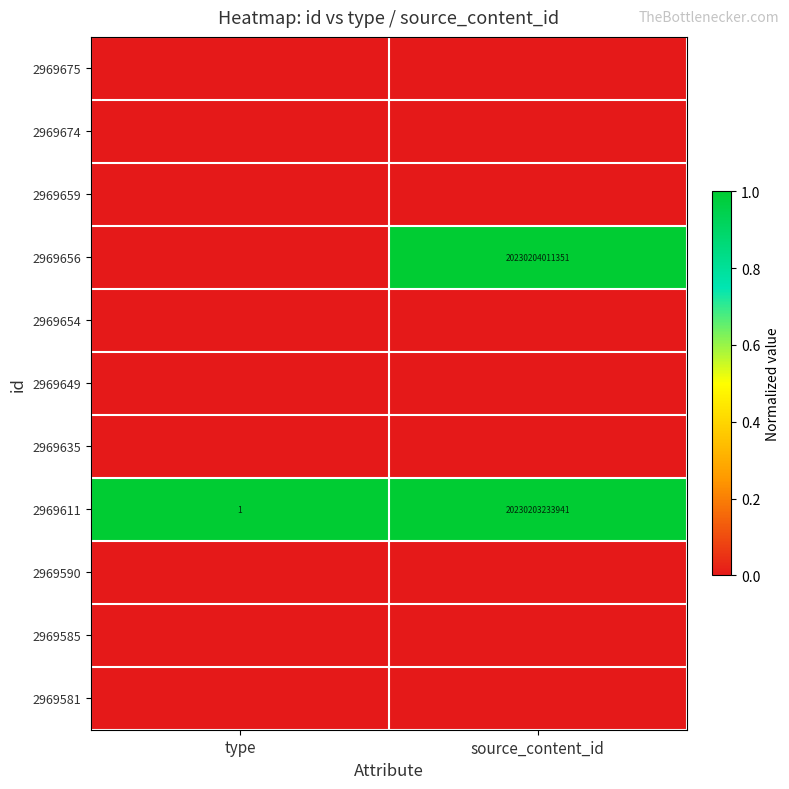

Which category has the lowest value in the 2969611 series?

type